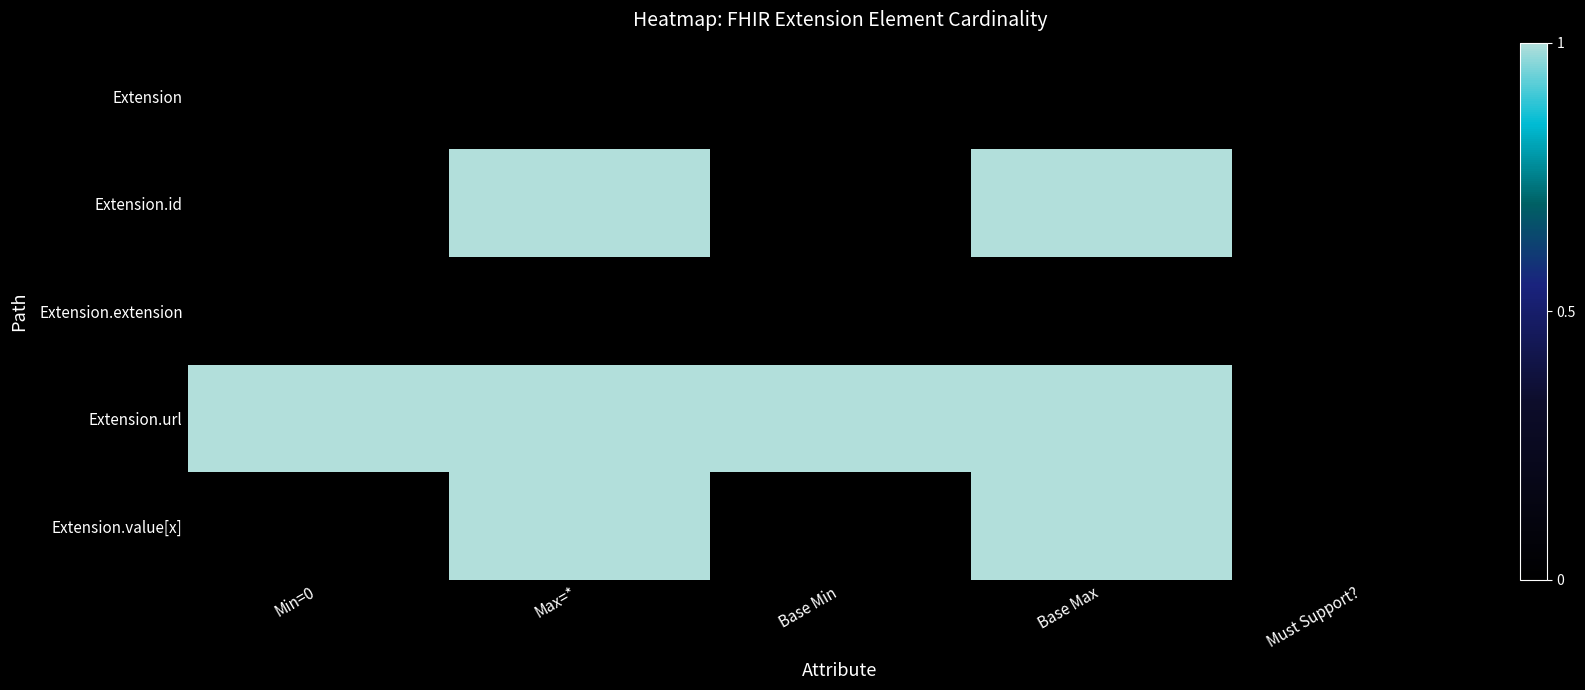

Which series changed the most between Base Min and Base Max?

Extension.id